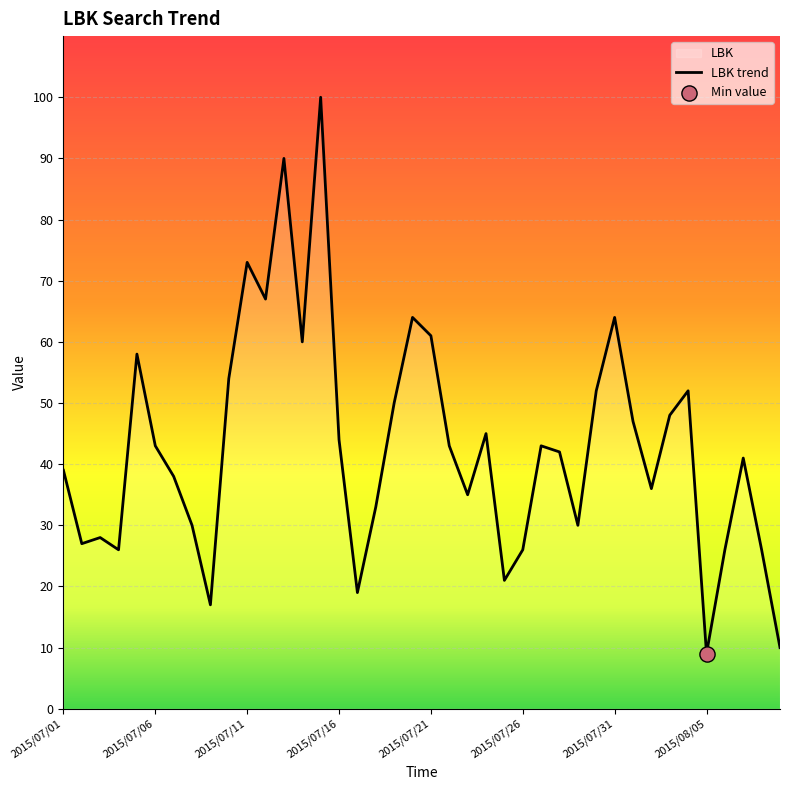

Between 2015/07/30 and 2015/08/06, which is larger?

2015/07/30